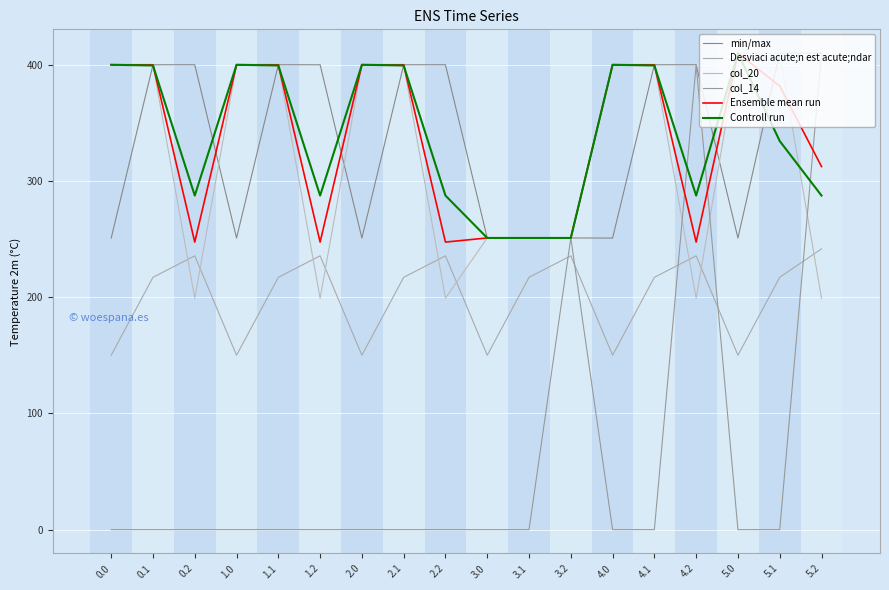

At which category is the sum across all series the highest?

5.2